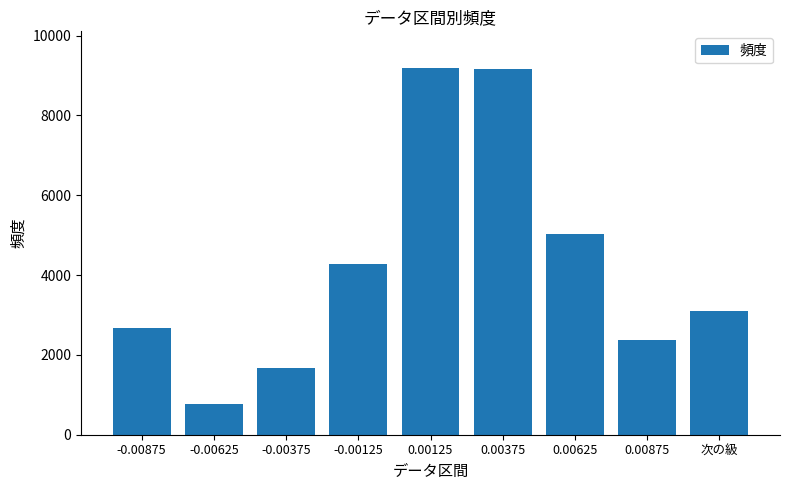

Is it true that the value at -0.00875 is 2674?

True